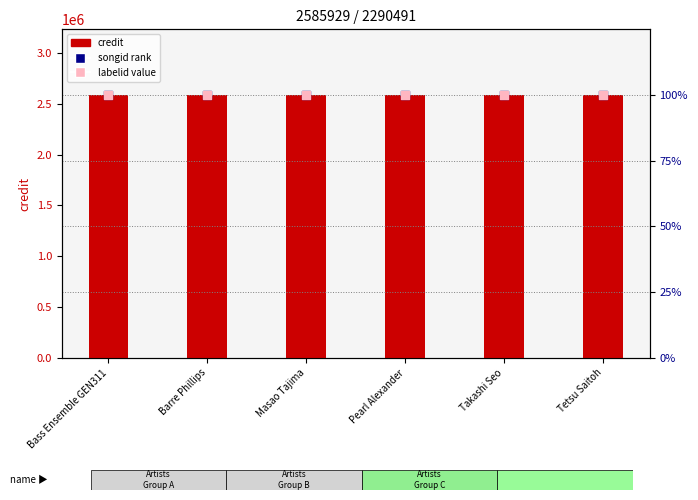

Which series has the largest total across all categories?

credit